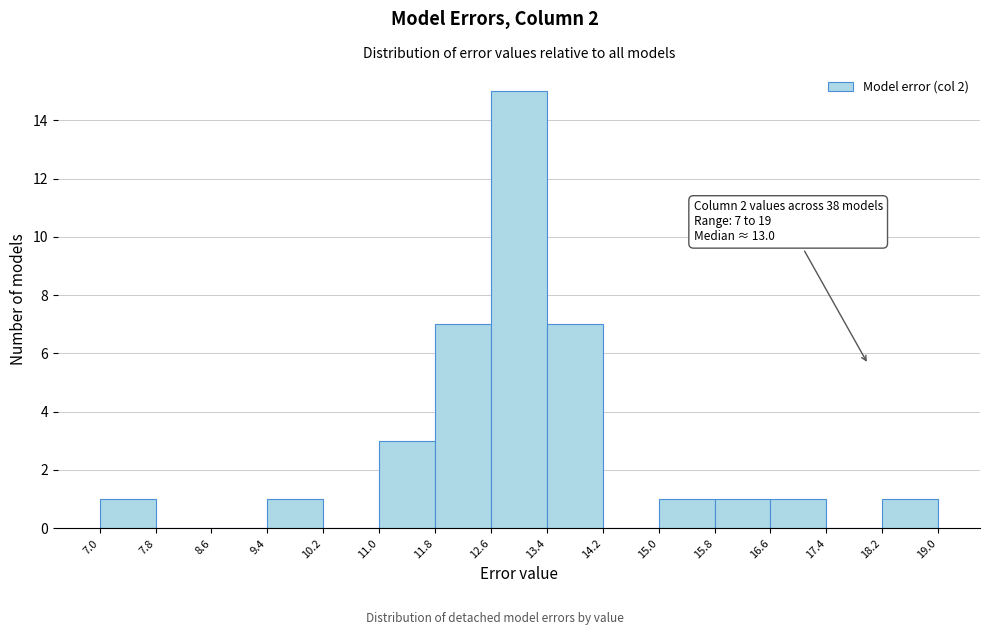

Over which range of the x-axis is the bar tallest?

12.6 to 13.4